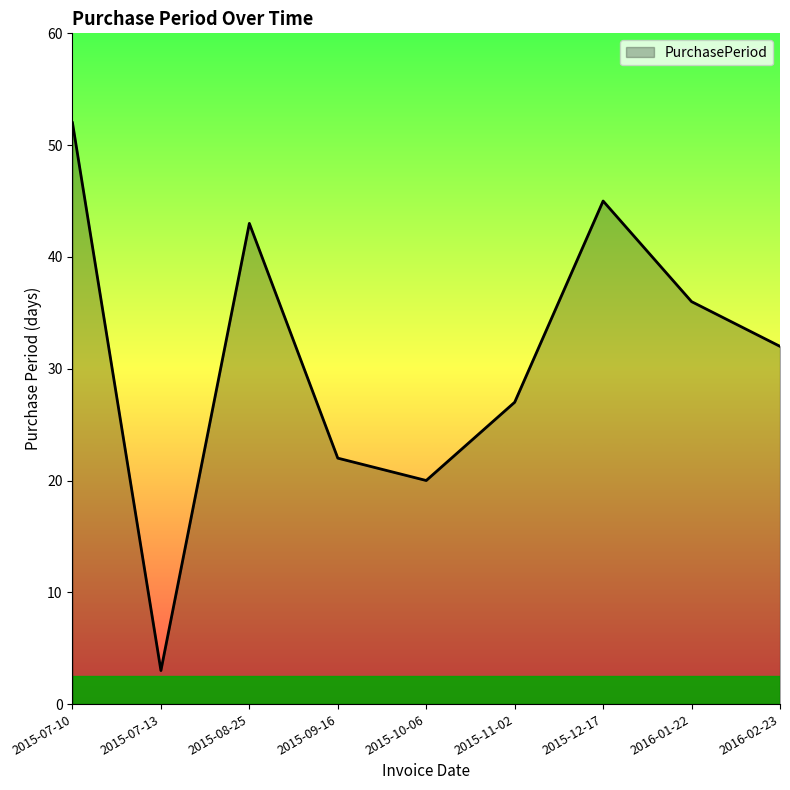

Rank the categories by value from lowest to highest.

2015-07-13, 2015-10-06, 2015-09-16, 2015-11-02, 2016-02-23, 2016-01-22, 2015-08-25, 2015-12-17, 2015-07-10